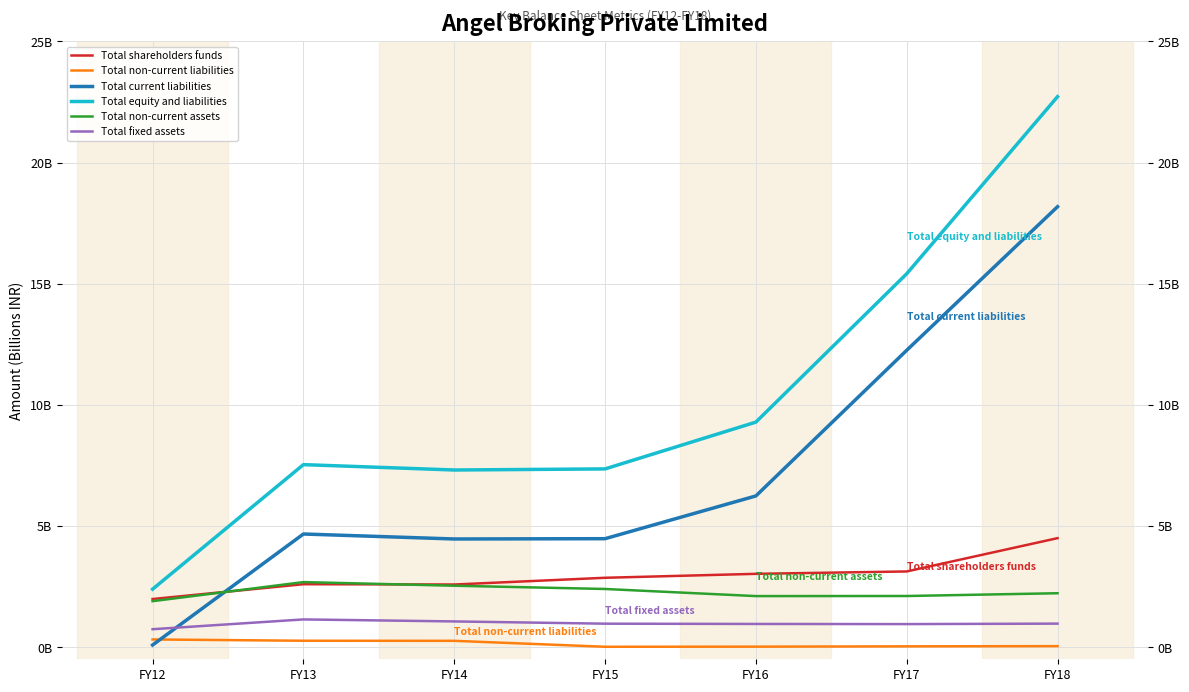

Which has a higher value, FY15 or FY17?

FY17